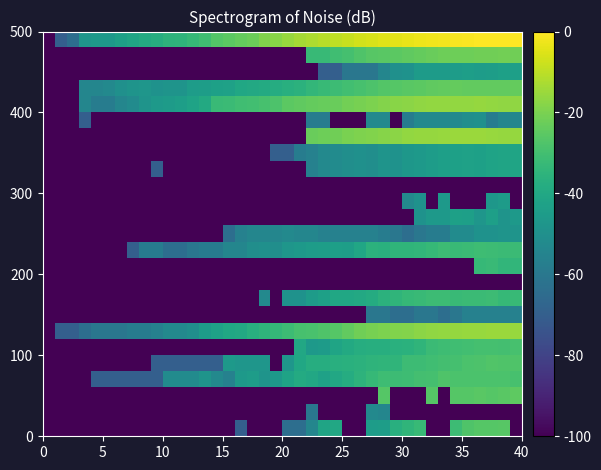

Count the number of categories in the chart.

40